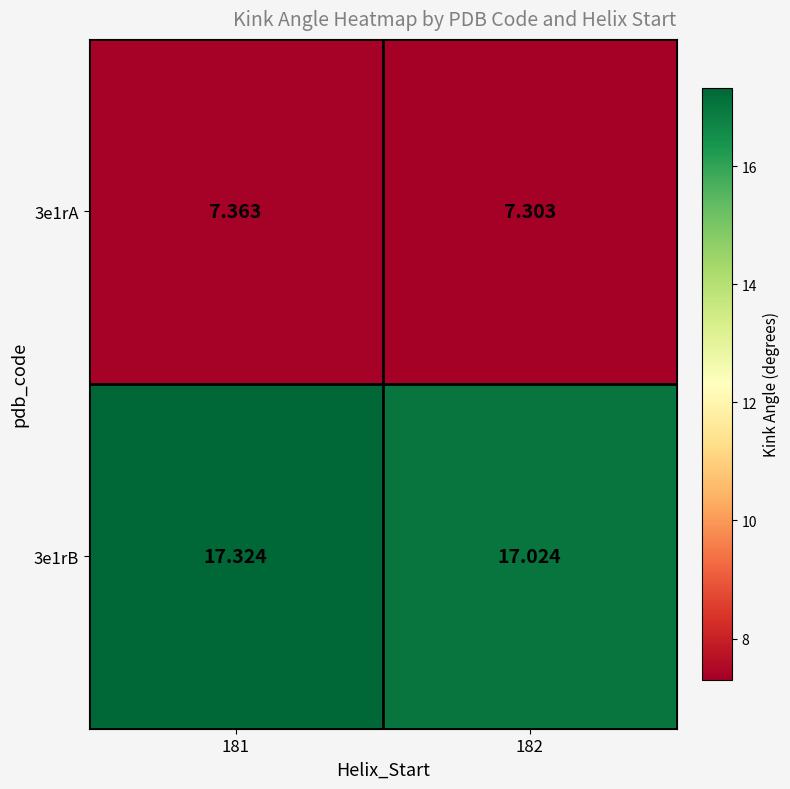

Rank the series by their average value, from highest to lowest.

3e1rB, 3e1rA